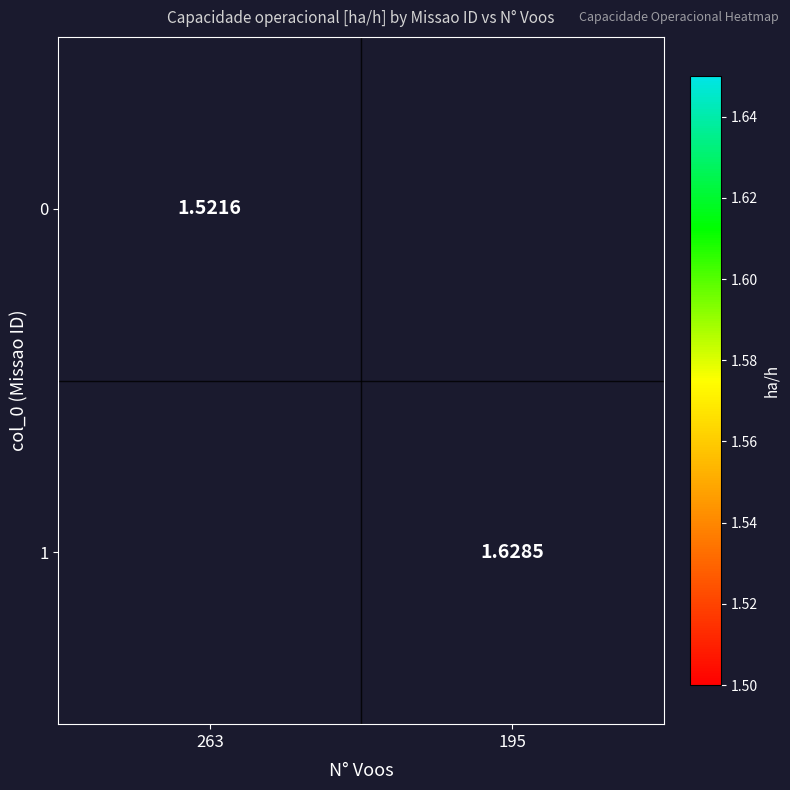

What is the minimum value for 0?

1.5